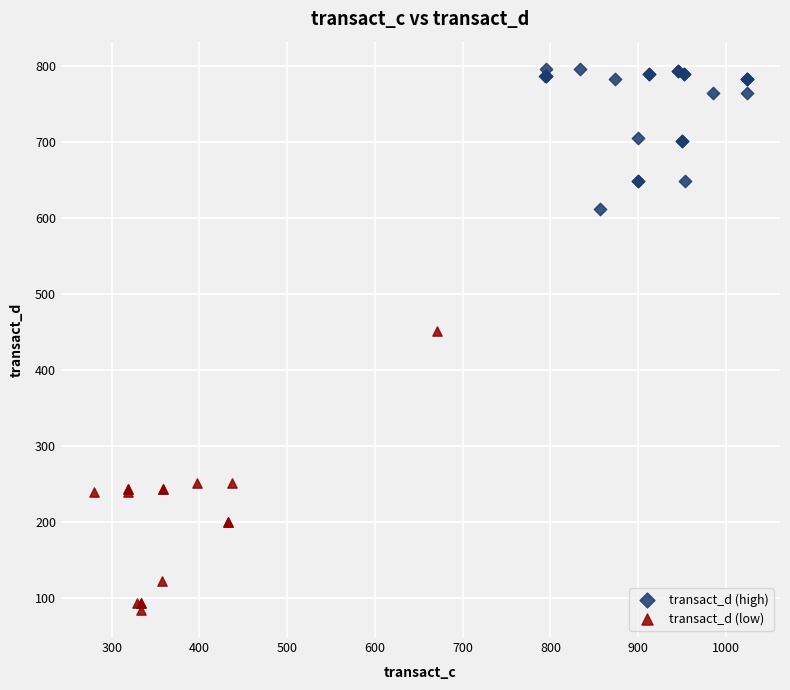

Which series reaches the minimum Y coordinate?

transact_d (low)